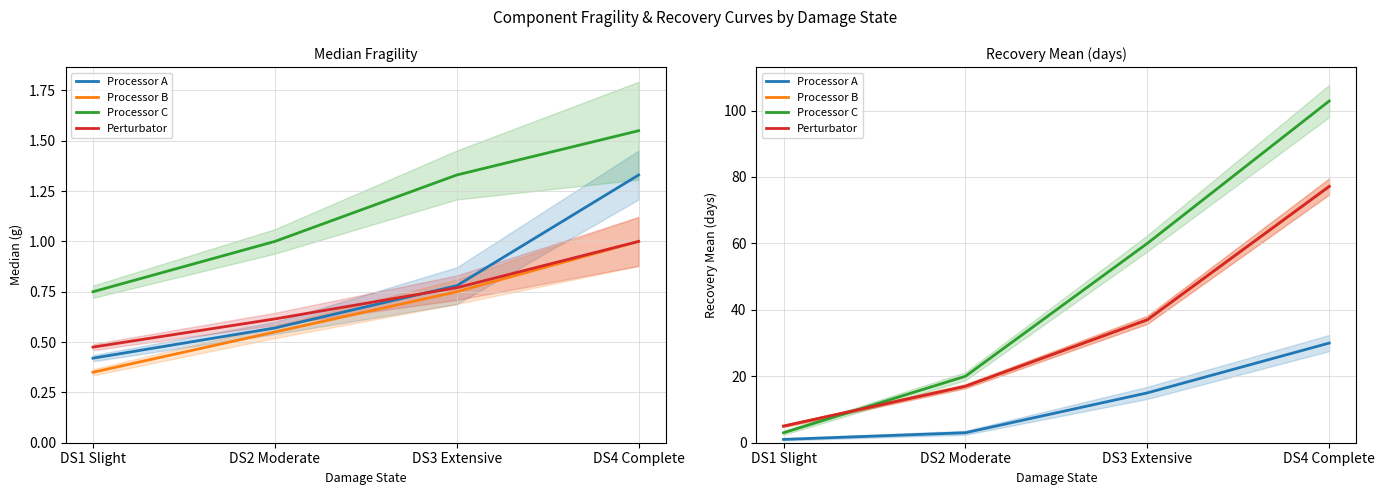

True or false: Perturbator and Processor A cross at least once.

False